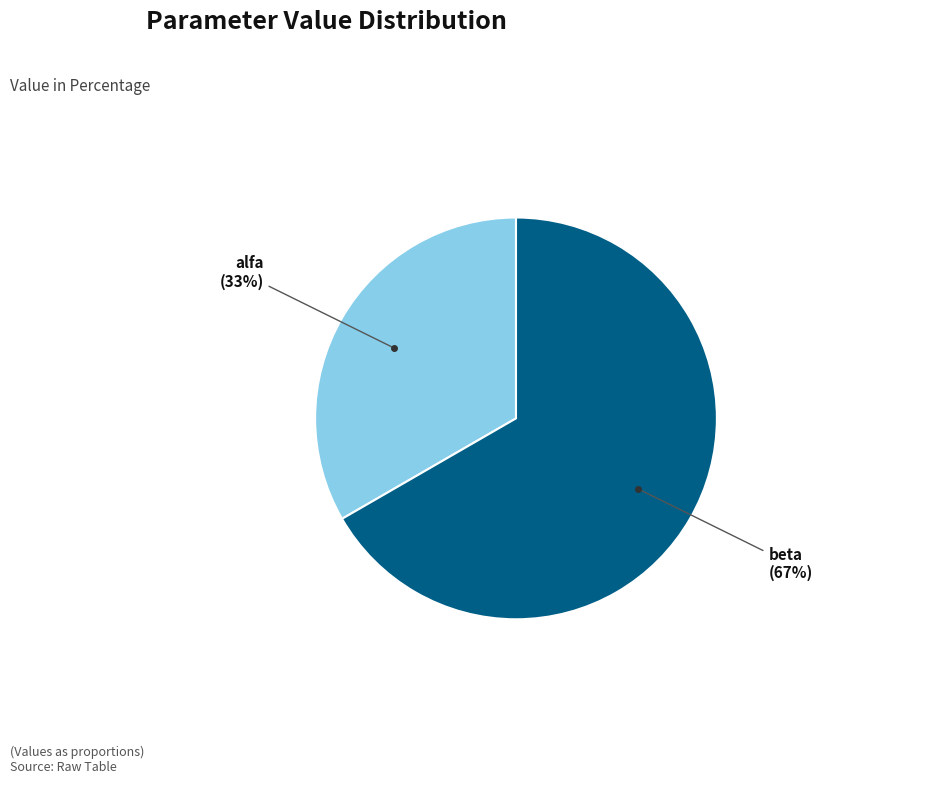

To the nearest percent, what is the average slice percentage?

50%